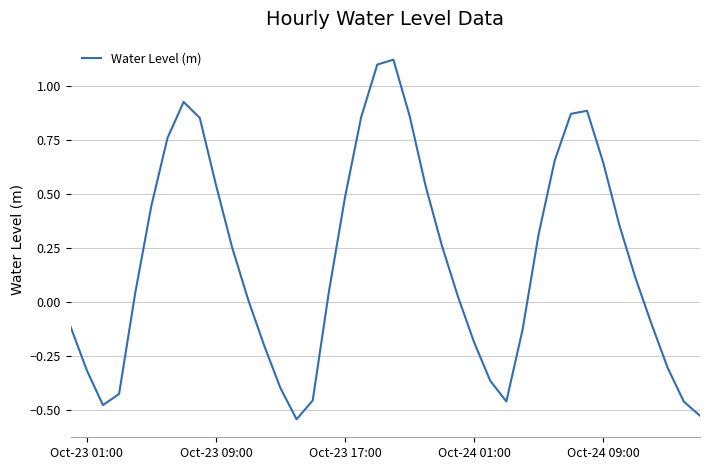

What is the difference between the maximum and minimum values?

1.7